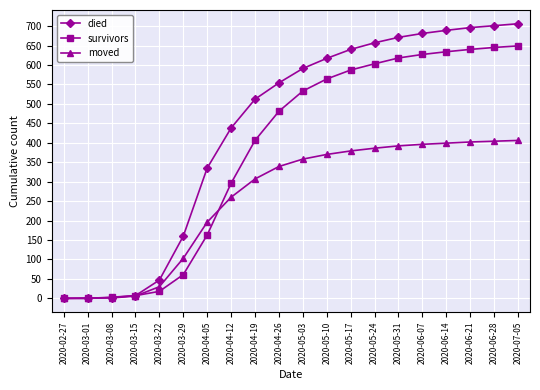

Where is survivors nearest to the value 324?

2020-04-12